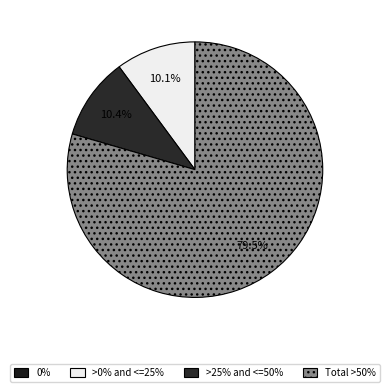

Does any single category account for the majority?

Yes